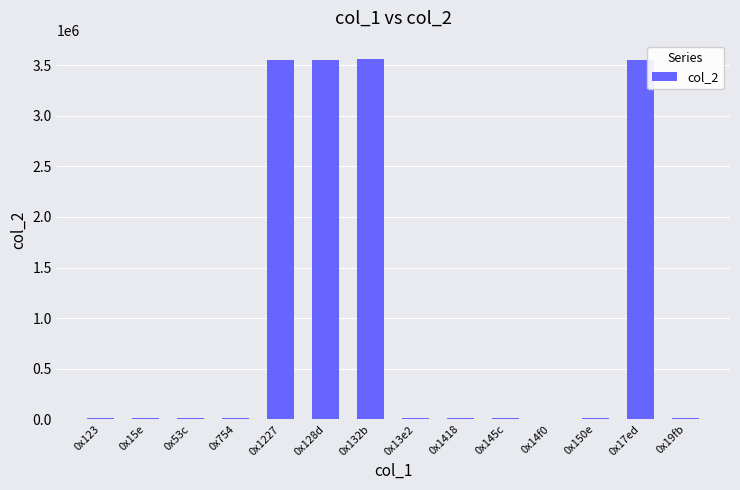

What is the sum of all values?

14344010